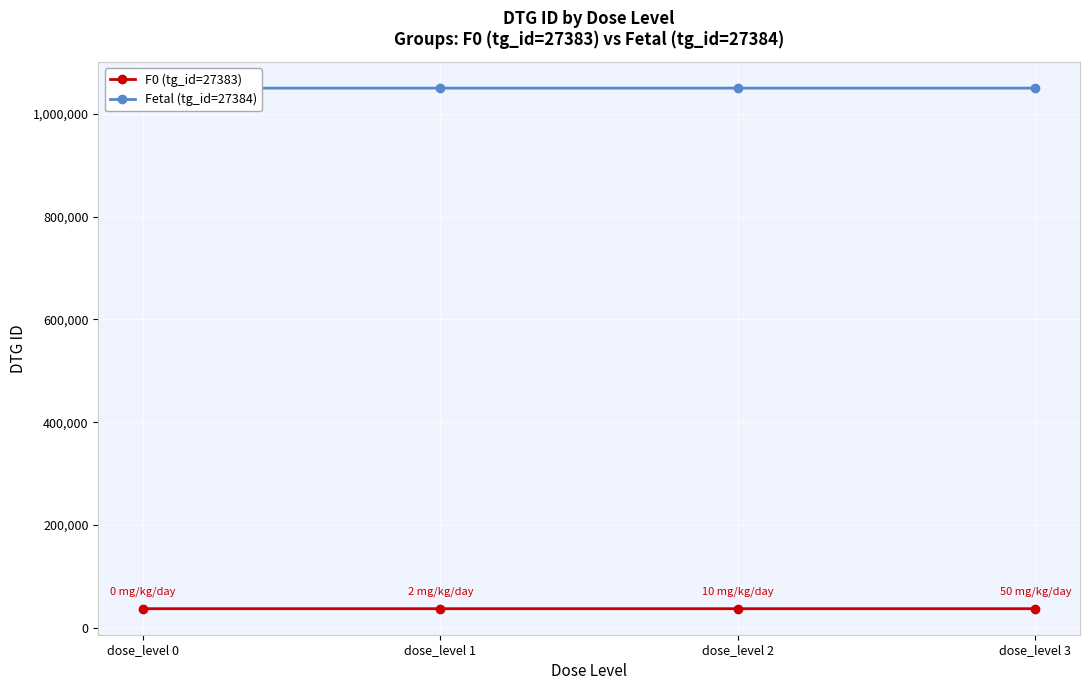

At which label is Fetal (tg_id=27384) closest to 1049742?

dose_level 1